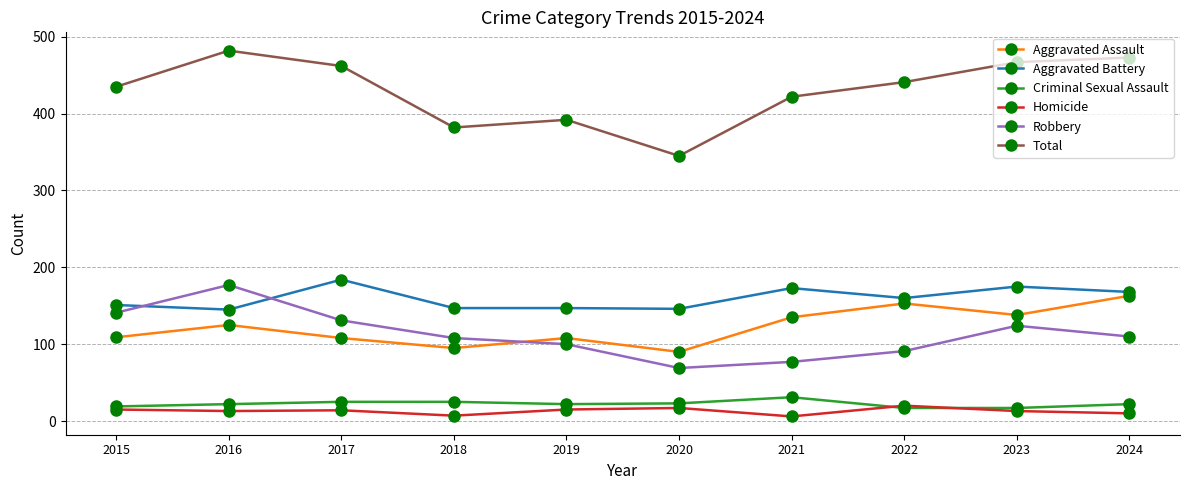

What is the maximum value shown in the chart?

482